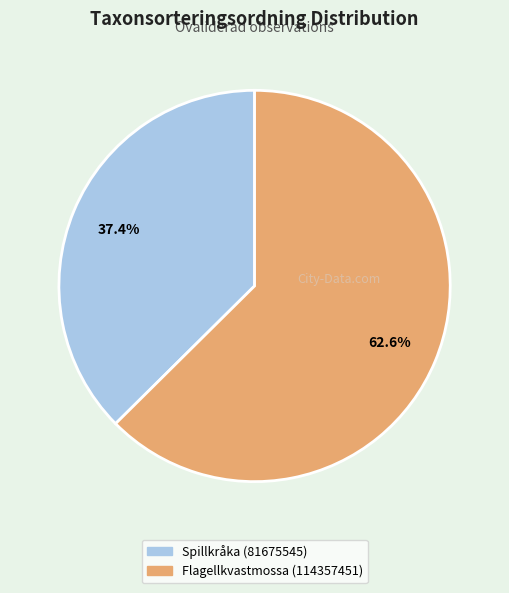

To the nearest percent, what portion does Spillkråka (81675545) represent?

37%